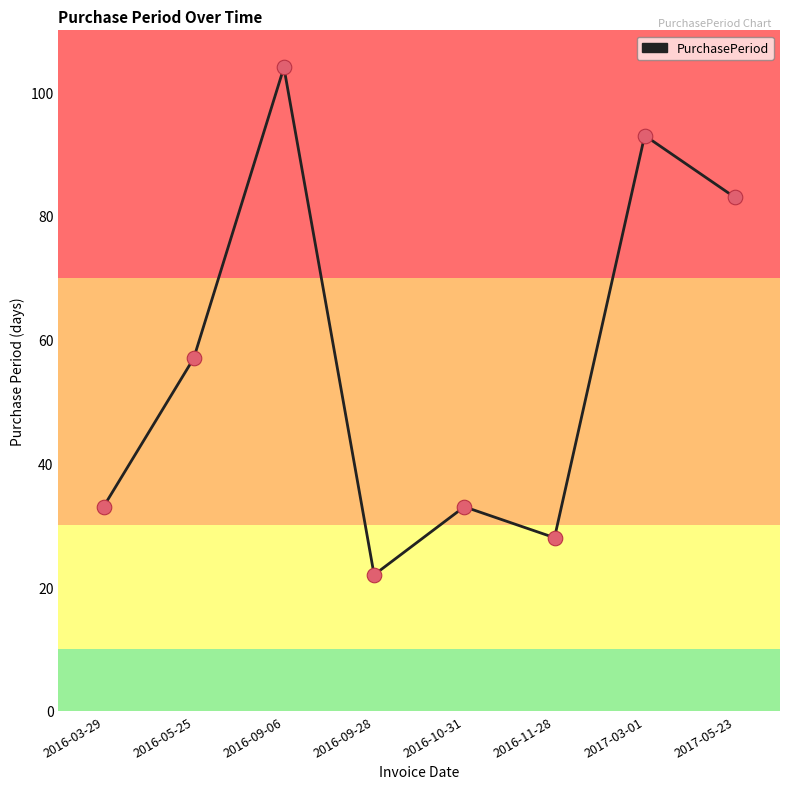

Approximately how many times larger is the value at 2016-05-25 compared to 2016-03-29?

1.7